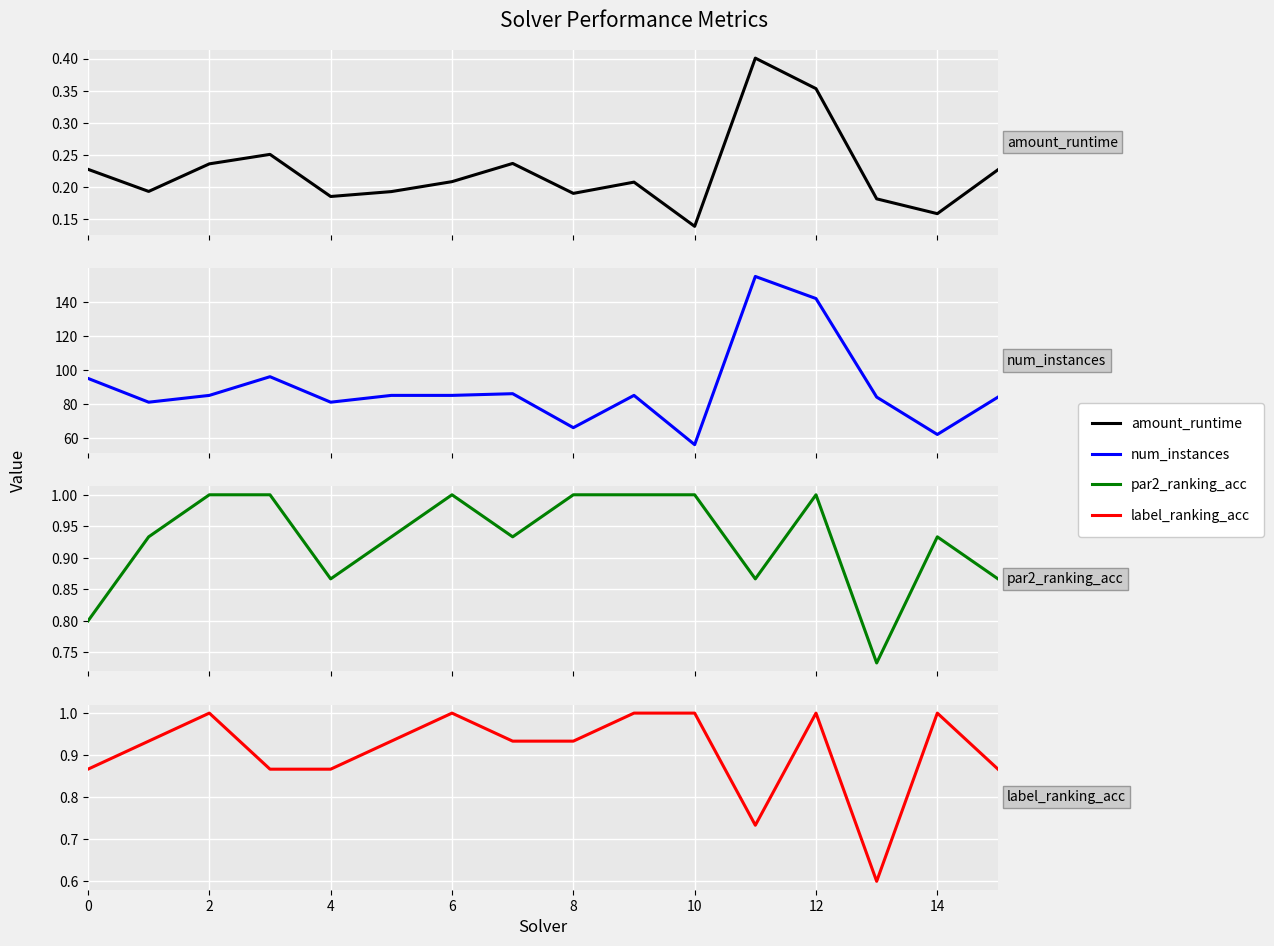

What is the approximate value of amount_runtime at 2?

0.2